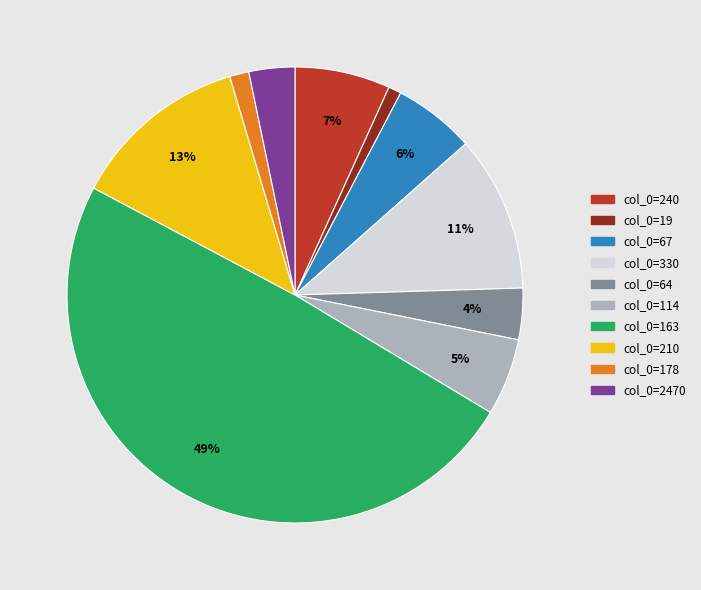

To the nearest percent, what is the average slice percentage?

10%